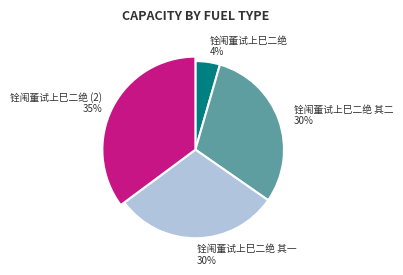

True or false: 铨闱董试上巳二绝 其二 accounts for 45% of the total.

False